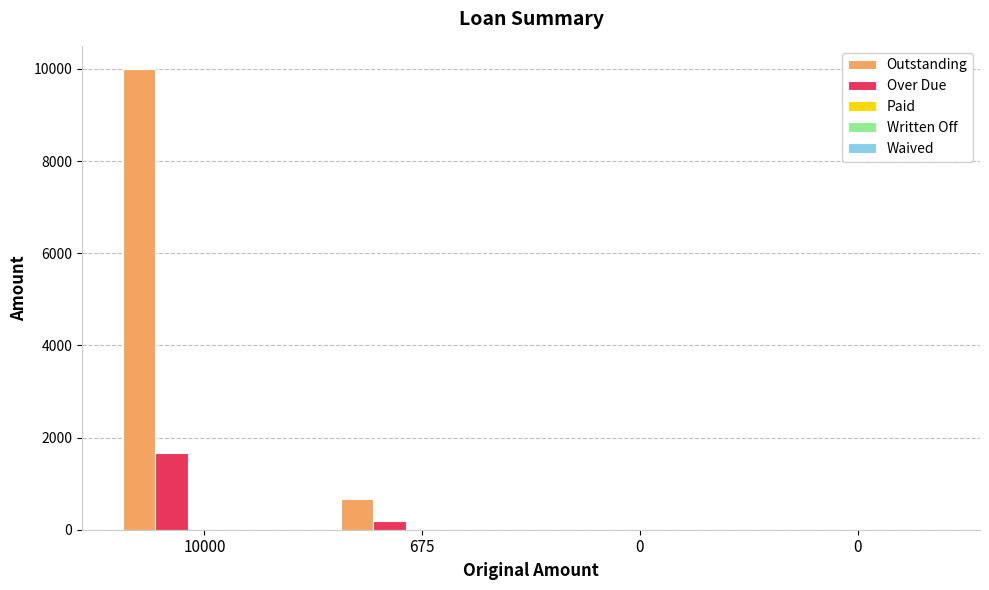

Rank the series by their maximum value, from highest to lowest.

Outstanding, Over Due, Paid, Written Off, Waived